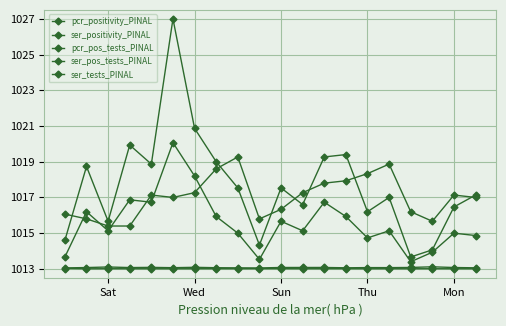

True or false: ser_positivity_PINAL and pcr_pos_tests_PINAL intersect in this chart.

False